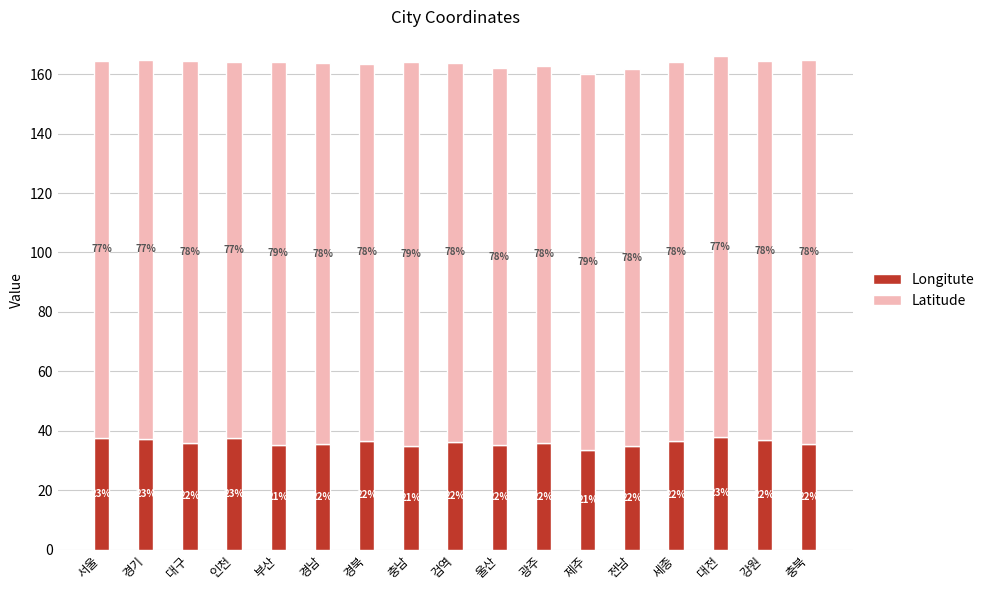

At how many categories does at least one series exceed 44?

17